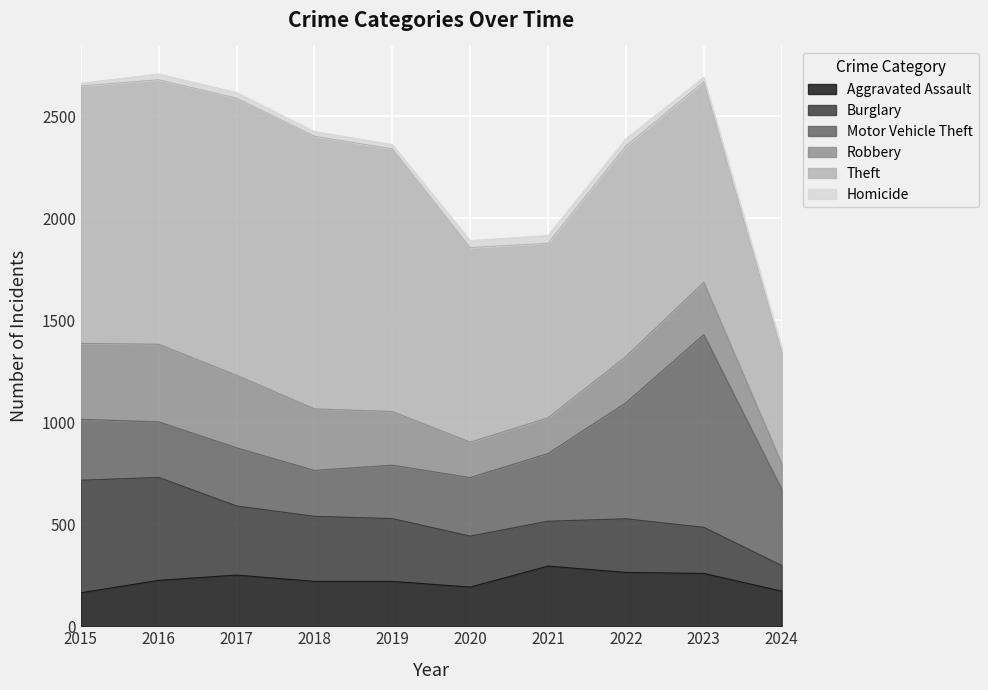

Between which two adjacent categories do Robbery and Burglary first intersect?

2016 and 2017